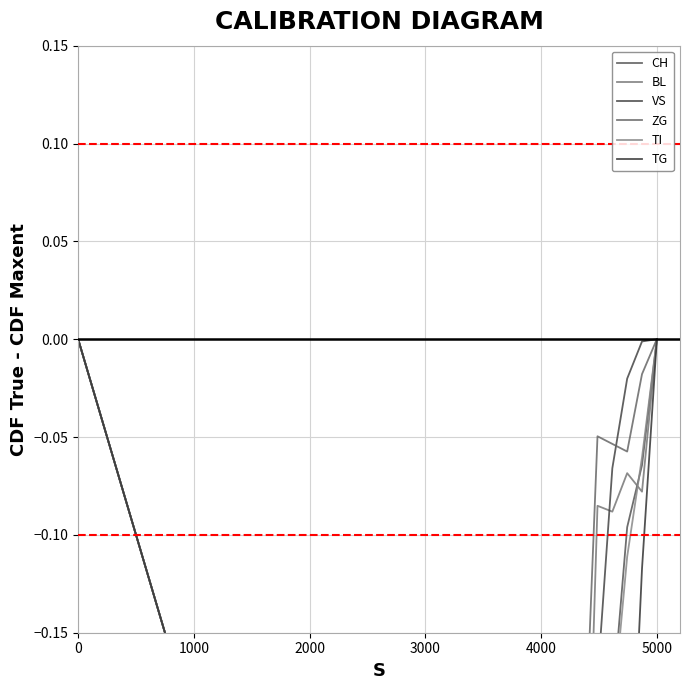

How many data points in BL are less than 0?

38